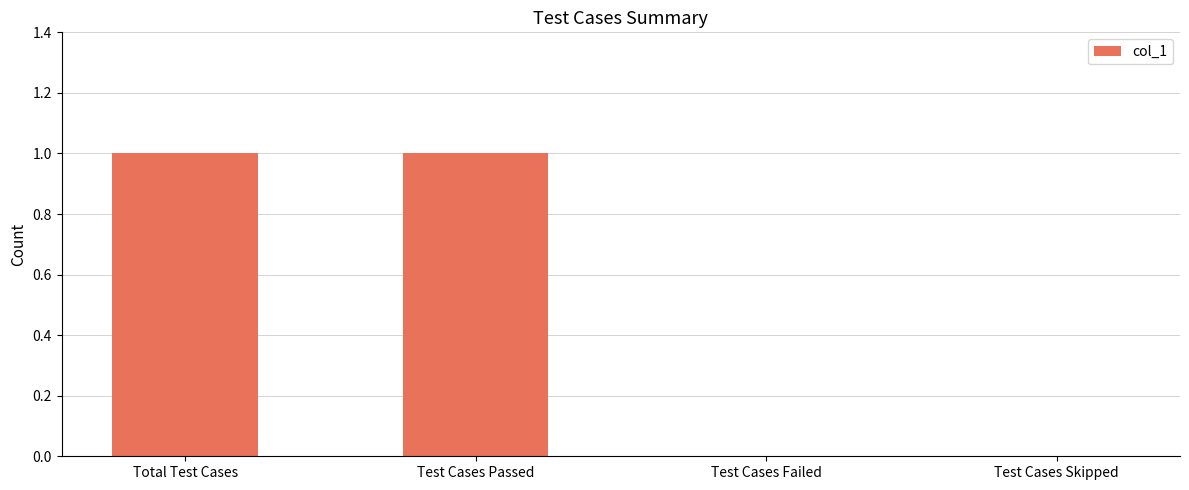

Reading right to left, what are all the values shown in this chart?

Test Cases Skipped=0	Test Cases Failed=0	Test Cases Passed=1	Total Test Cases=1